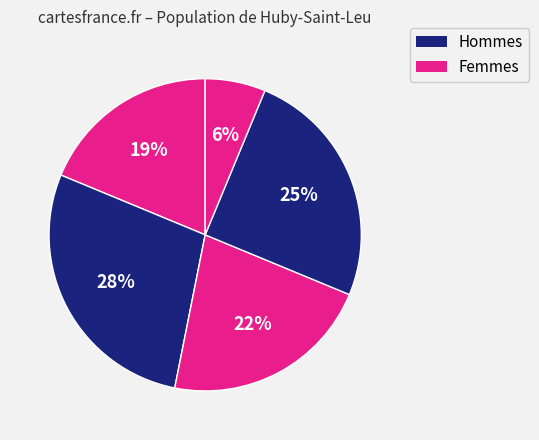

How many segments does this pie chart have?

5